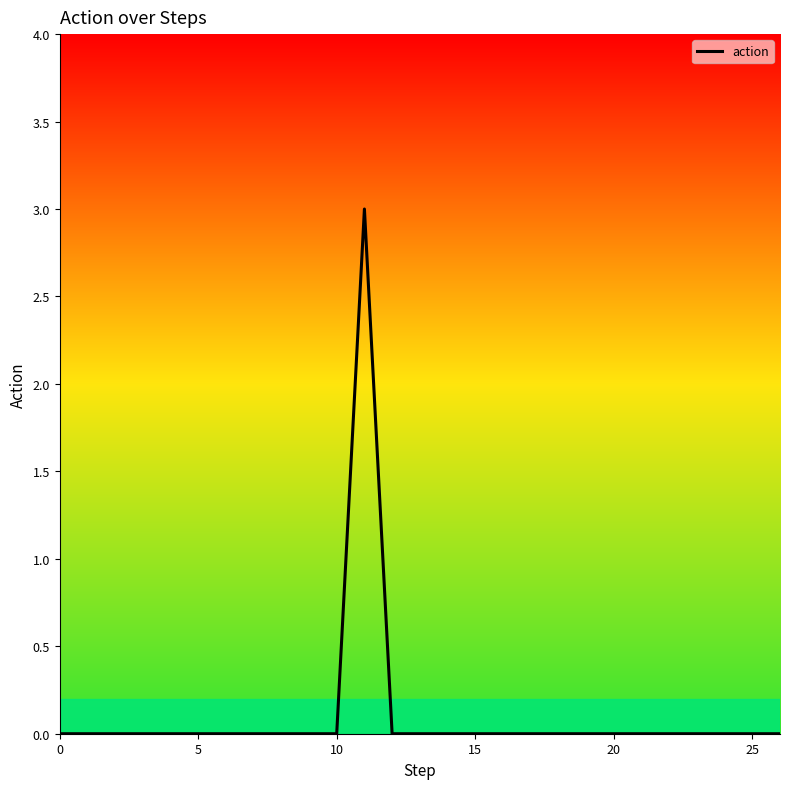

Reading left to right, transcribe all the data shown in this chart.

0	0	0	0	0	0	0	0	0	0	0	3	0	0	0	0	0	0	0	0	0	0	0	0	0	0	0